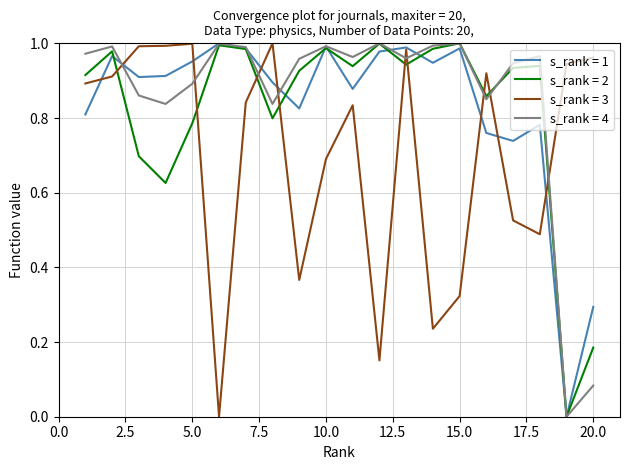

How many intersections are there between s_rank = 3 and s_rank = 4?

9